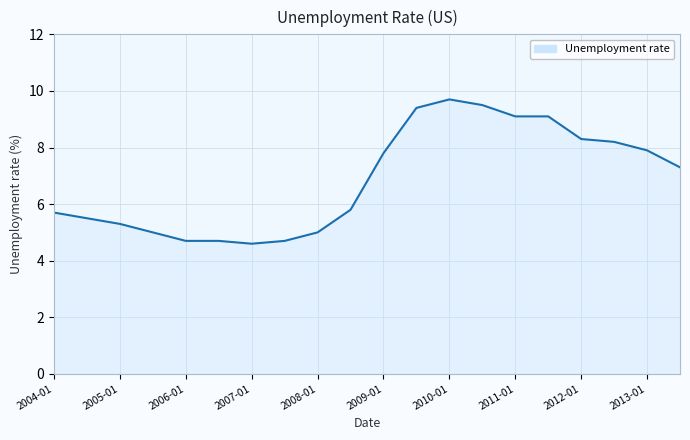

What is the difference between the maximum and minimum values?

5.1